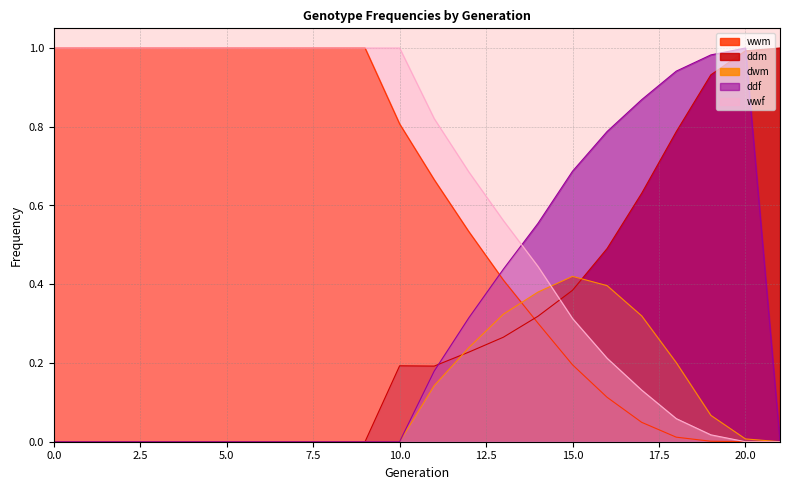

At which label is wwm closest to 0?

20